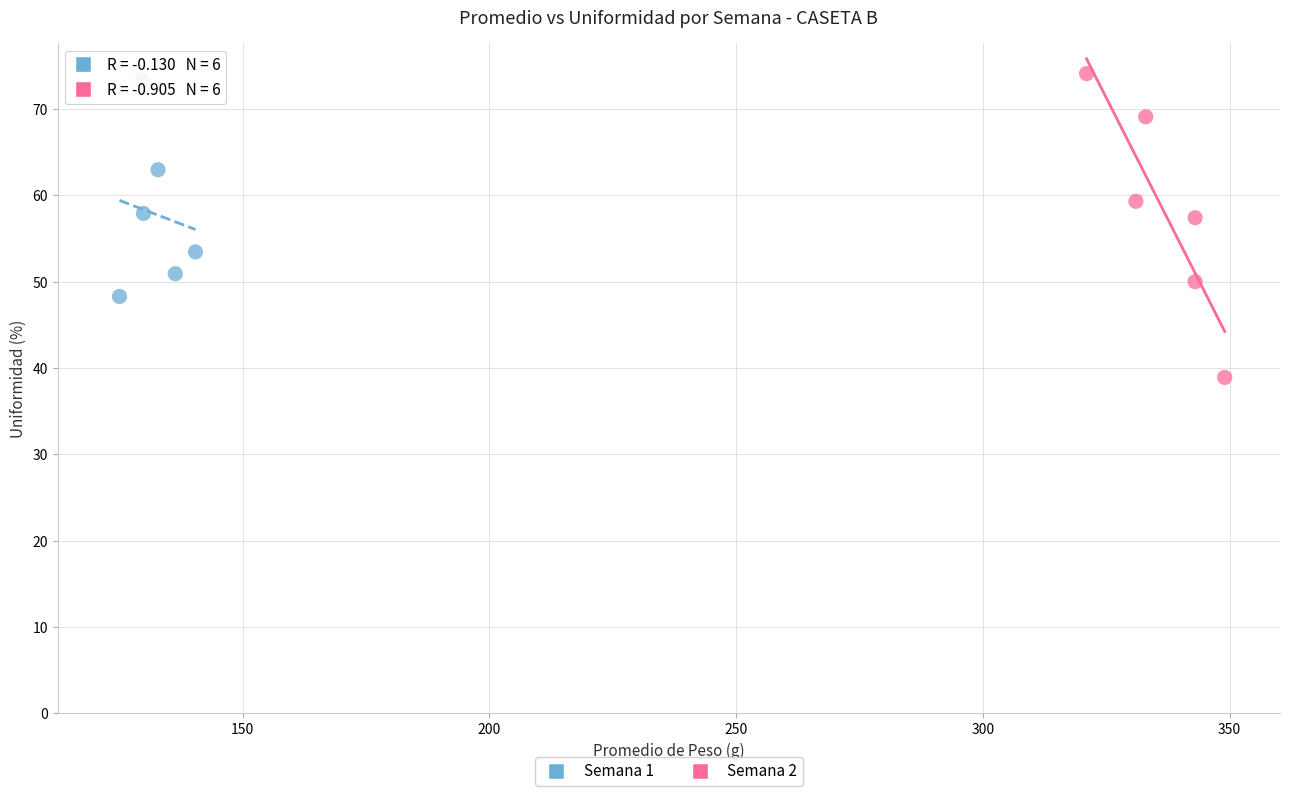

Which series contains the highest Y value?

Semana 2